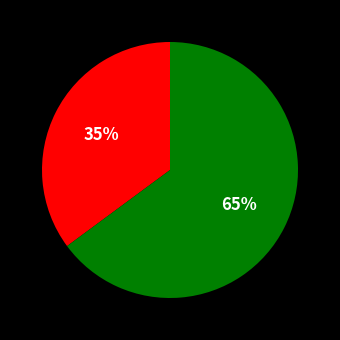

To the nearest percent, what is the average slice percentage?

50%